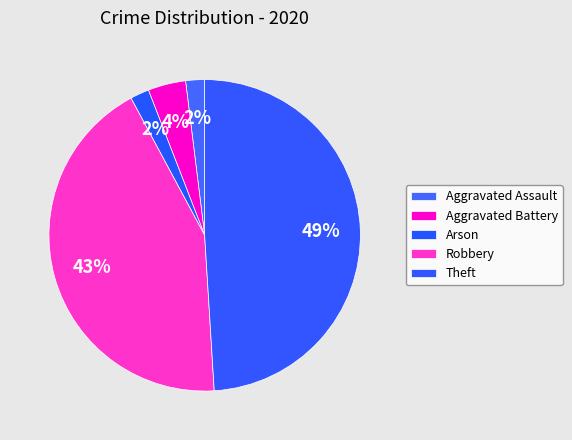

How many segments does this pie chart have?

5